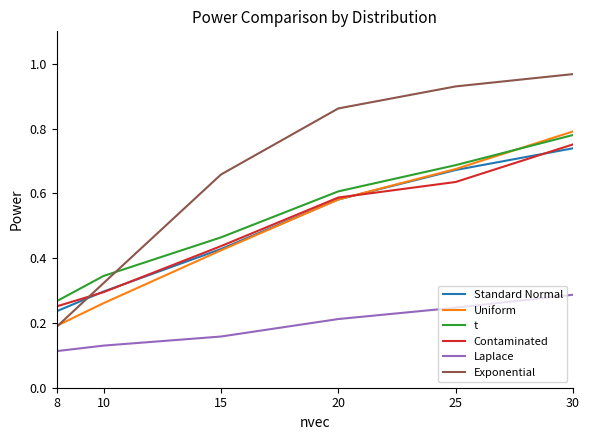

Which category has the highest value across all series?

30